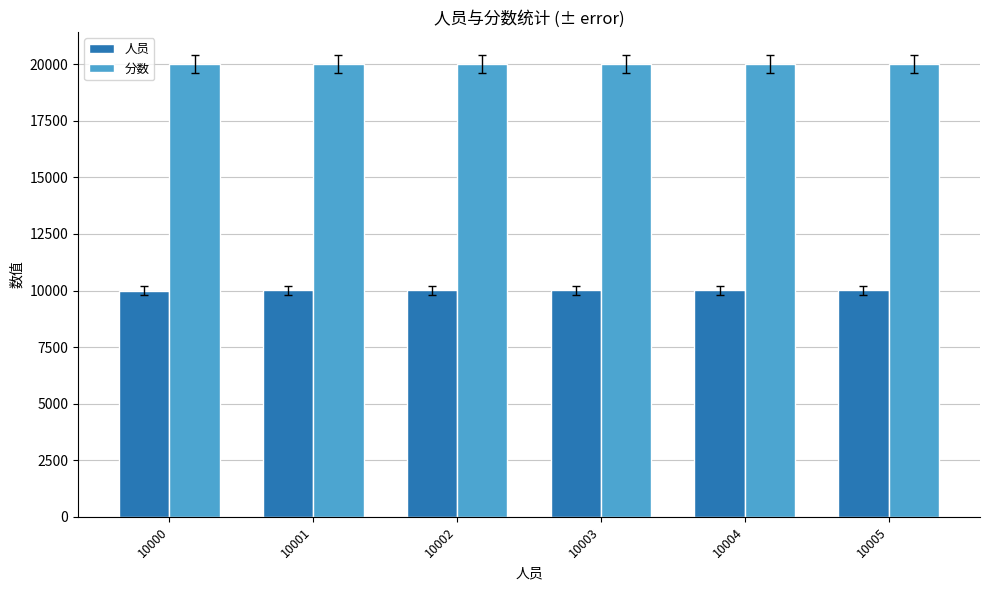

What is the greatest value displayed?

20005